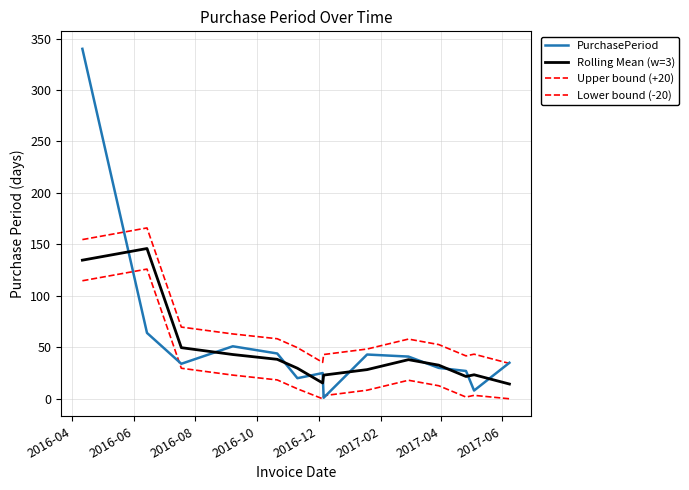

Does the chart display data point markers on the line(s)?

No